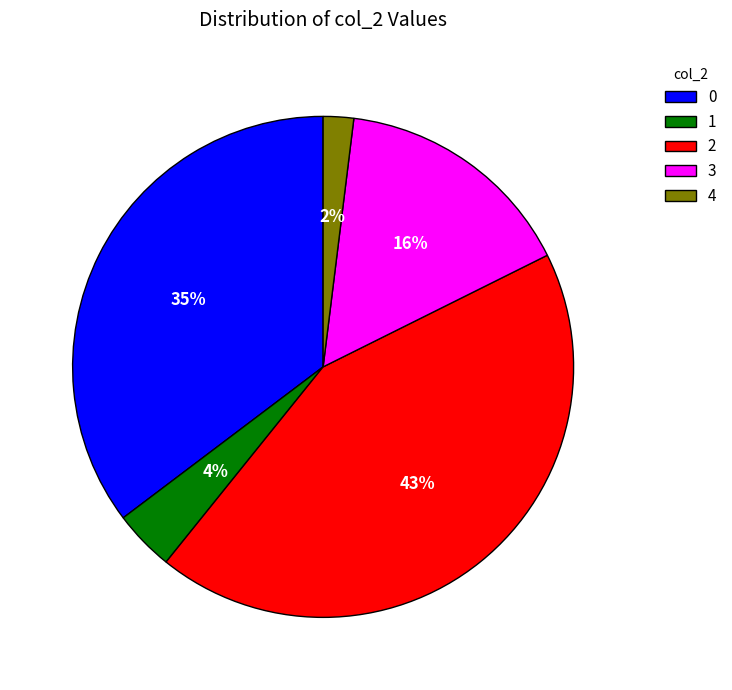

What is the ratio of the value at 1 to the value at 3?

0.2